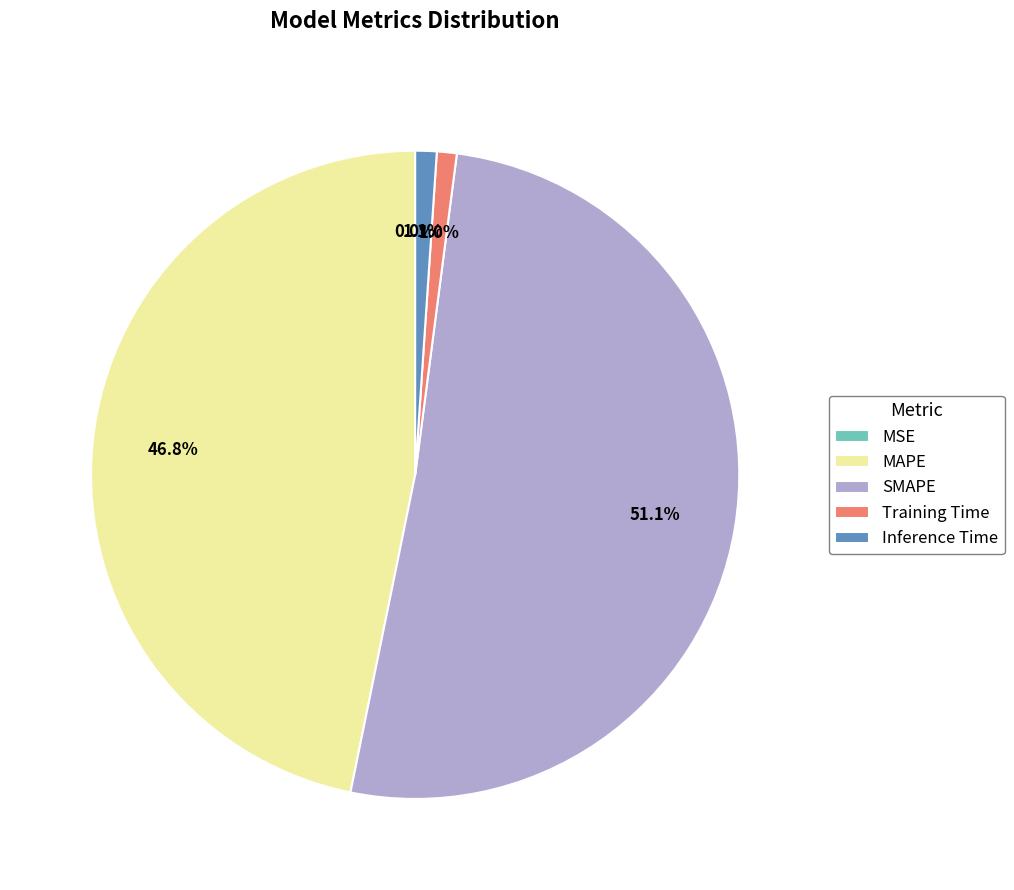

Does SMAPE represent more than half of the total?

Yes